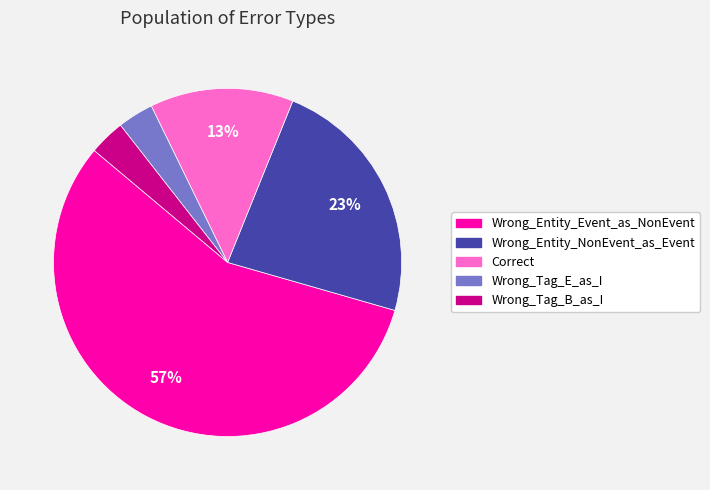

To the nearest percent, what is the difference between the Wrong_Tag_B_as_I and Correct slice percentages?

10%